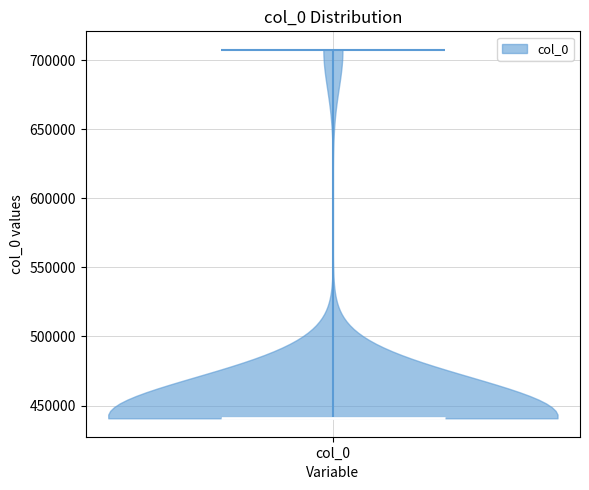

Where does the median line of the violin for col_0 sit on the y-axis? The values are not printed on the chart, so give them approximately, as read against the axis.

440000